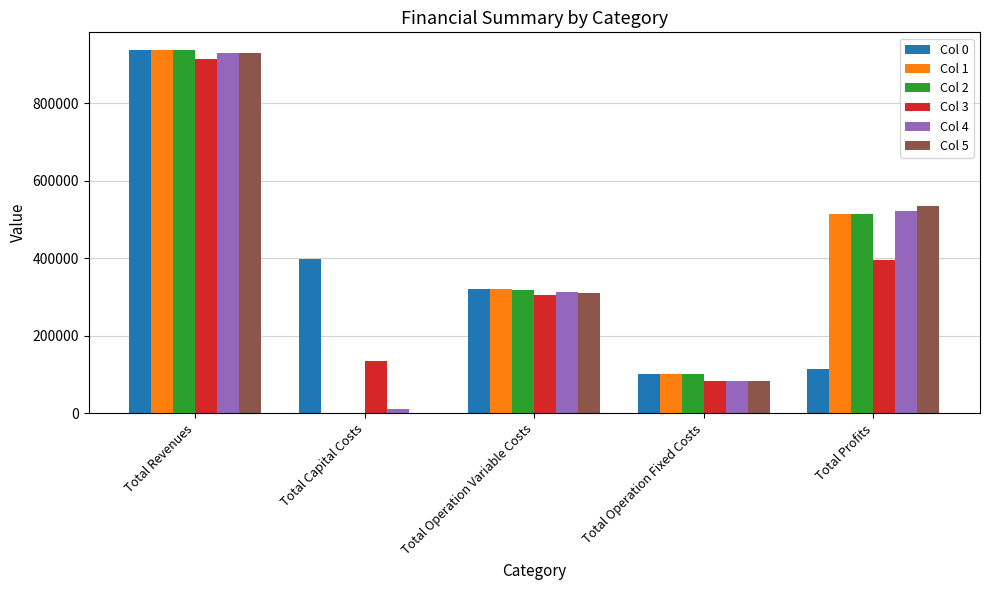

What value does the Col 5 series have at Total Profits?

533670.0